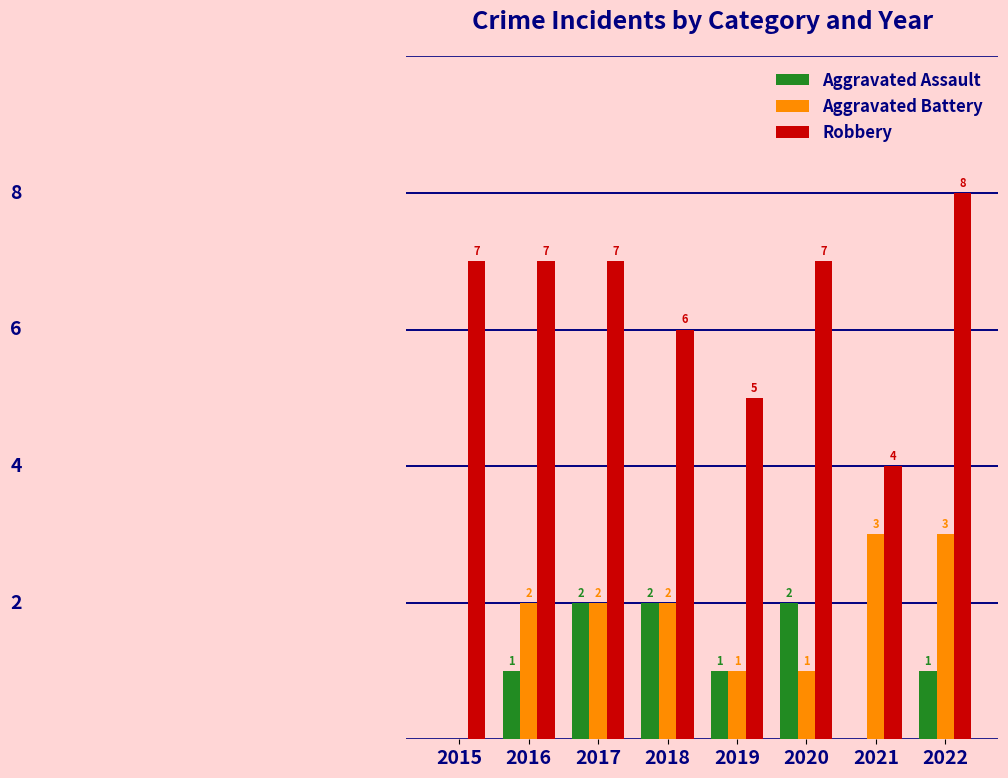

Is the value of Robbery at 2020 greater than the value of Aggravated Assault at 2017?

Yes